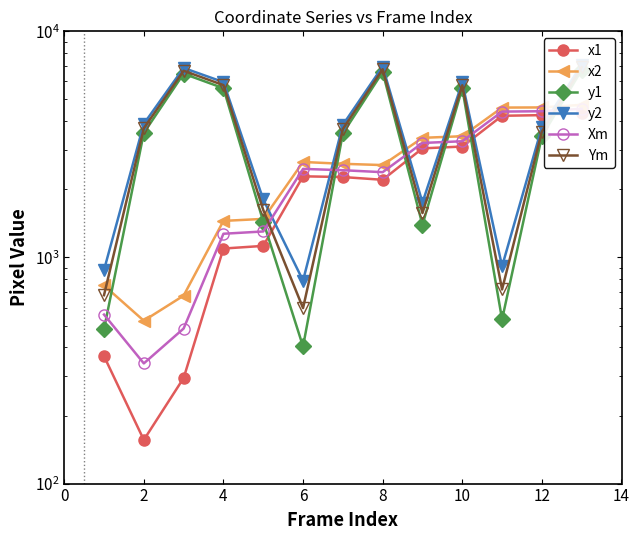

Count the number of data series in this chart.

6